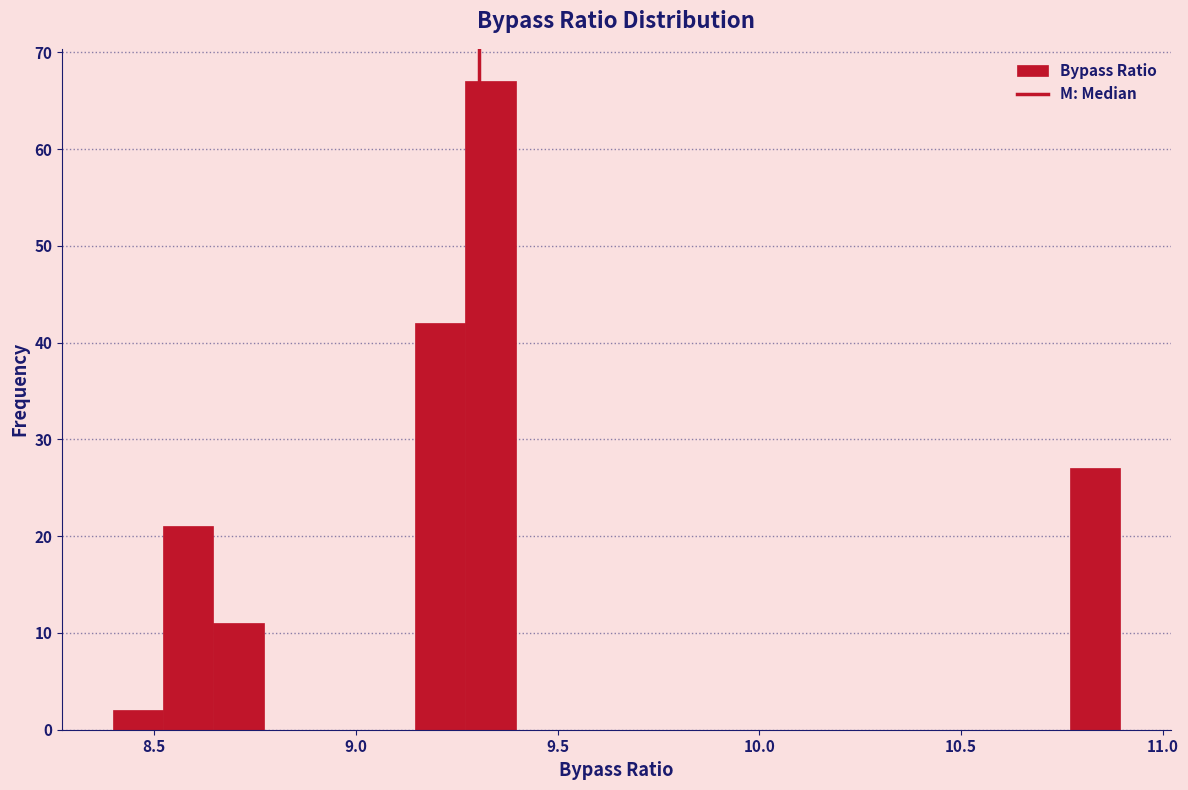

Read against the x-axis, roughly where is the centre of the tallest bar?

9.35